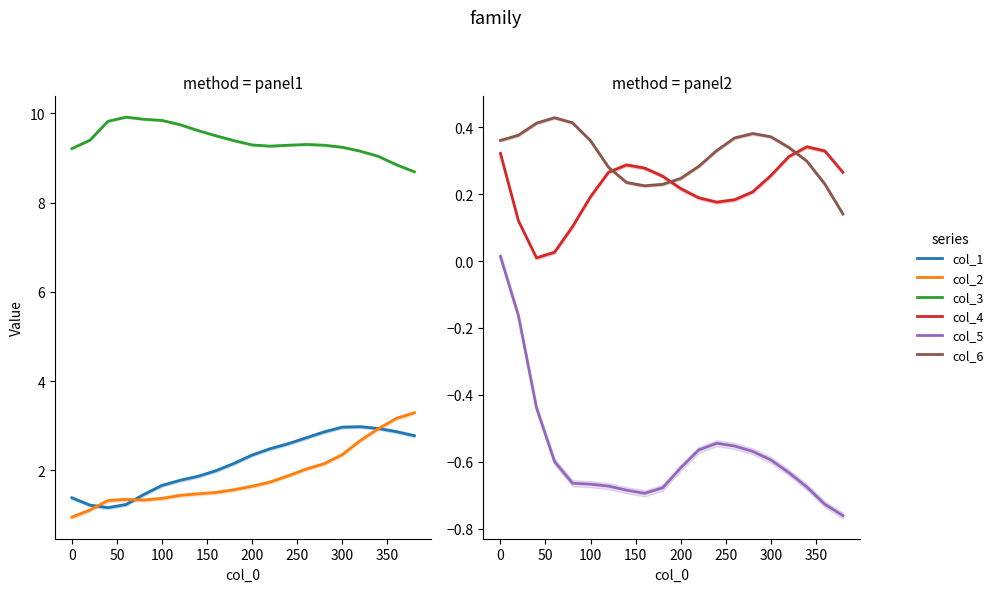

True or false: col_4 and col_3 cross at least once.

False